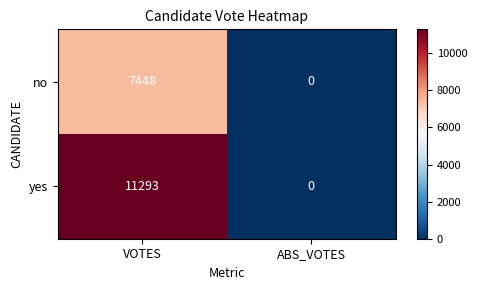

Rank the series by their average value, from highest to lowest.

yes, no